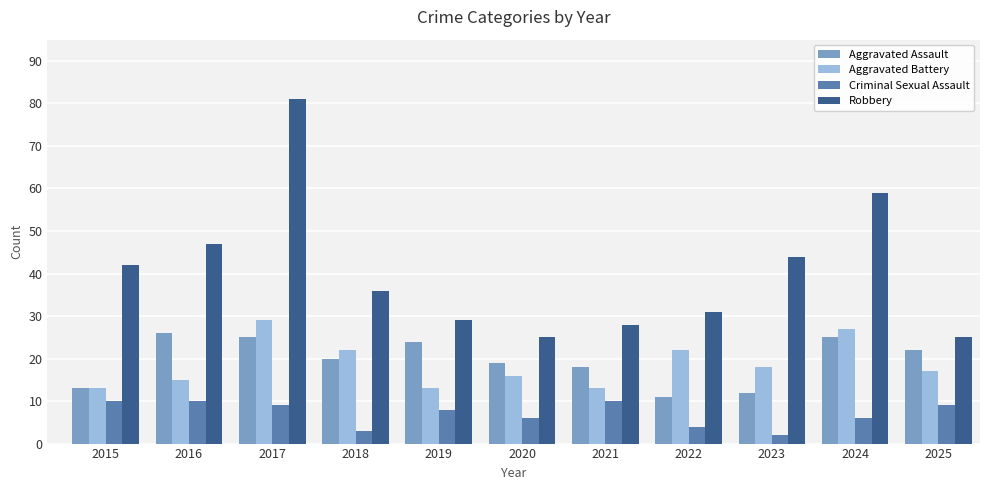

How many bars are there in each group?

4